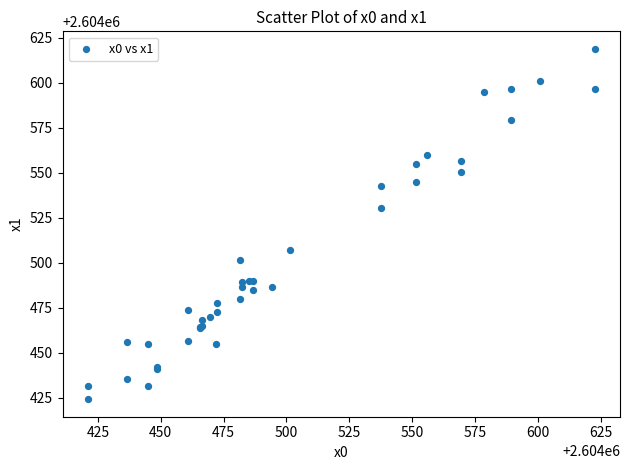

What Y value in the scatter plot is closest to 2604521?

2604530.3